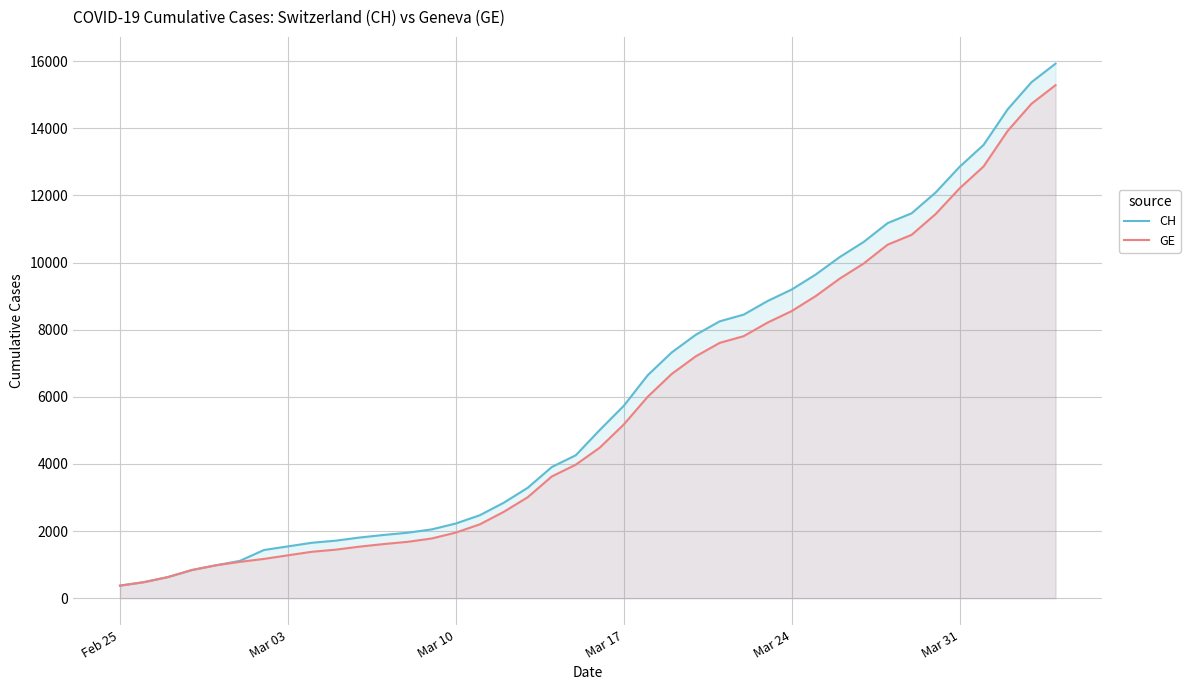

List the series in order of their peak value, lowest first.

GE, CH